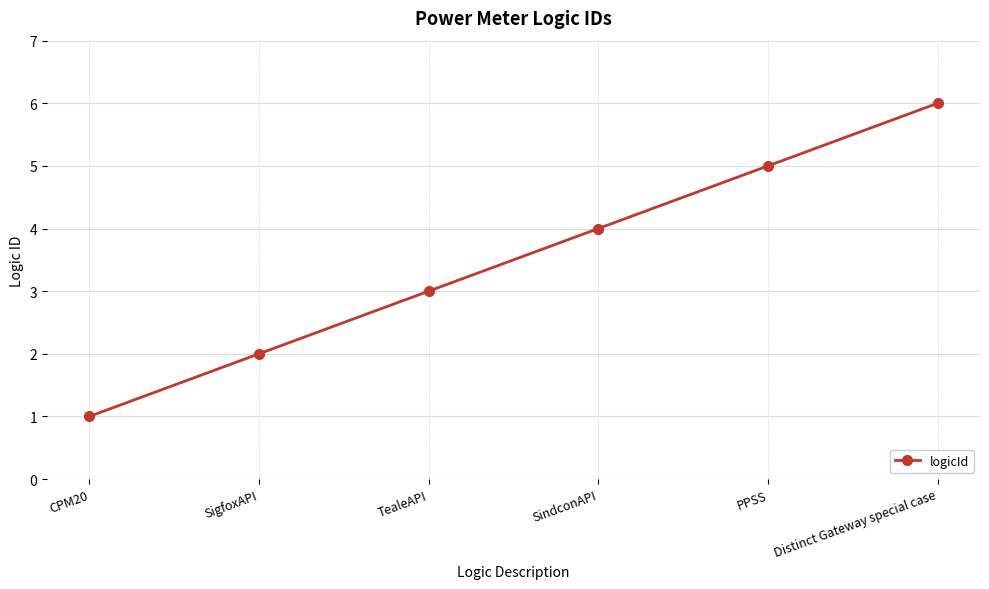

What is the change in value from PPSS to Distinct Gateway special case?

+1